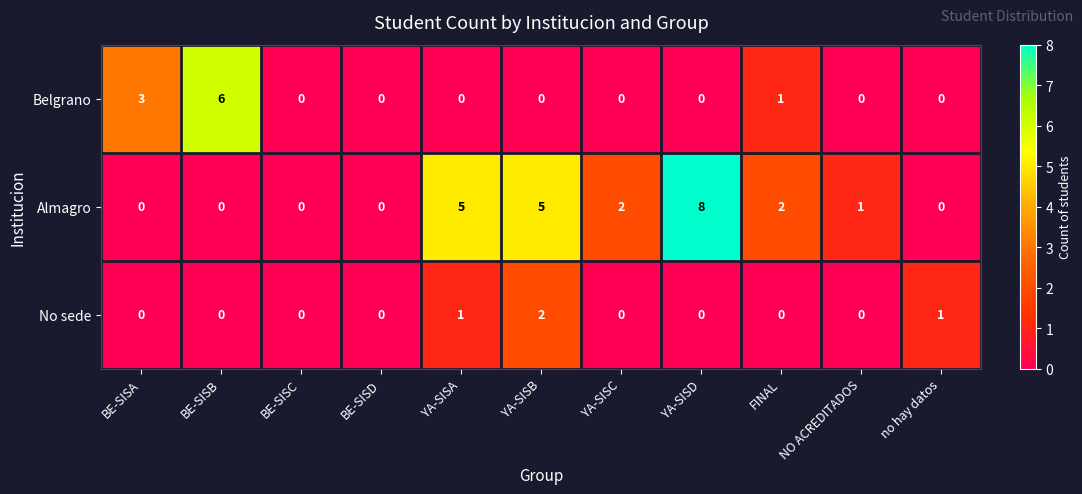

True or false: Belgrano has a value of -3 at YA-SISC.

False